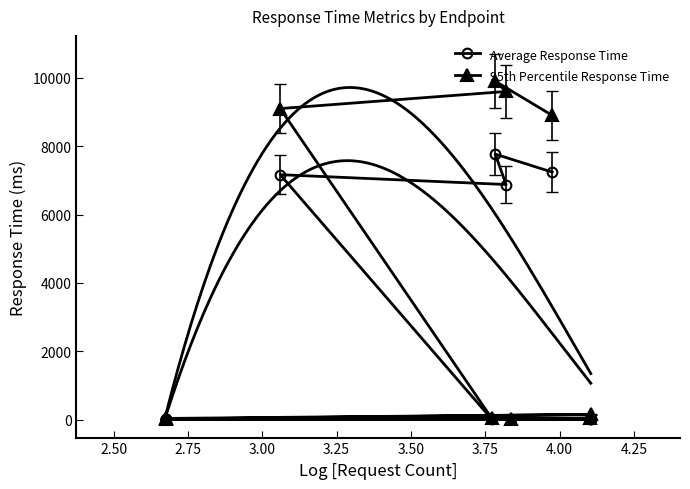

True or false: 95th Percentile Response Time and Average Response Time intersect in this chart.

False